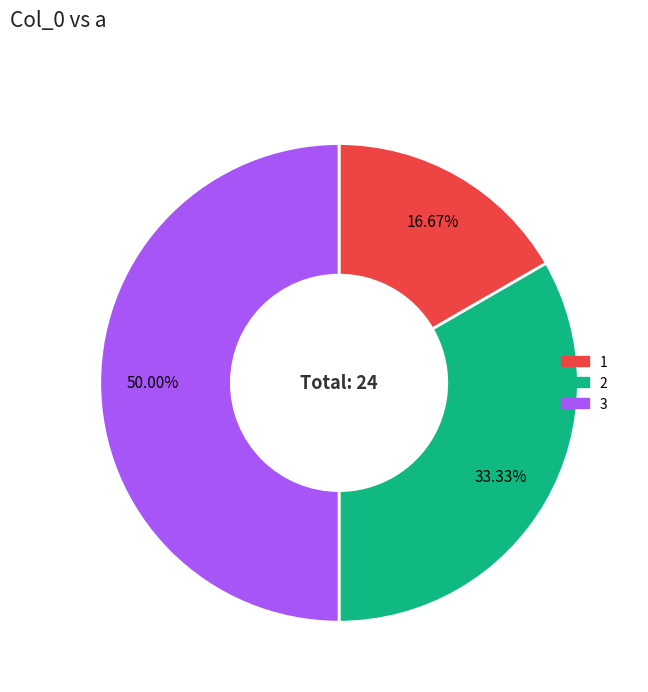

What is the largest slice in the pie chart?

3